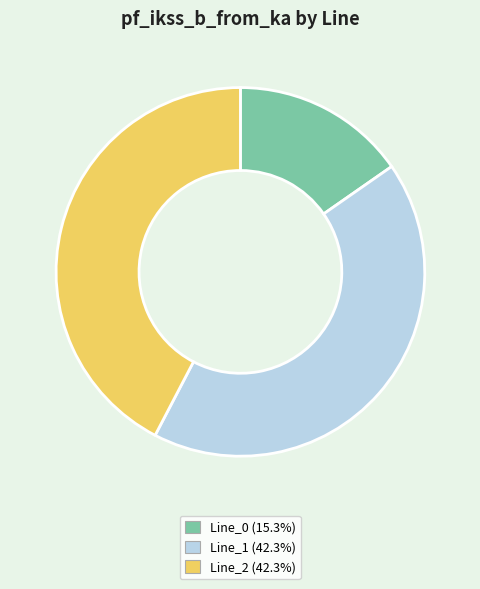

Which slice is the smallest?

Line_0